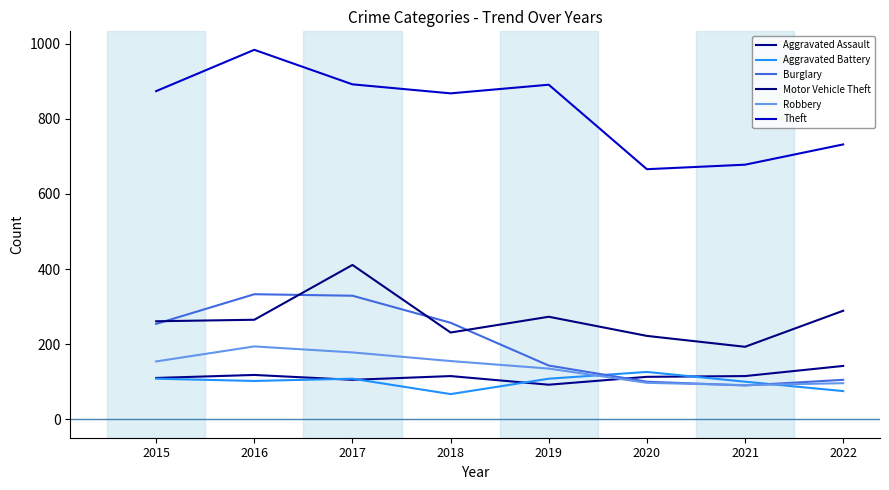

True or false: Theft and Burglary intersect in this chart.

False